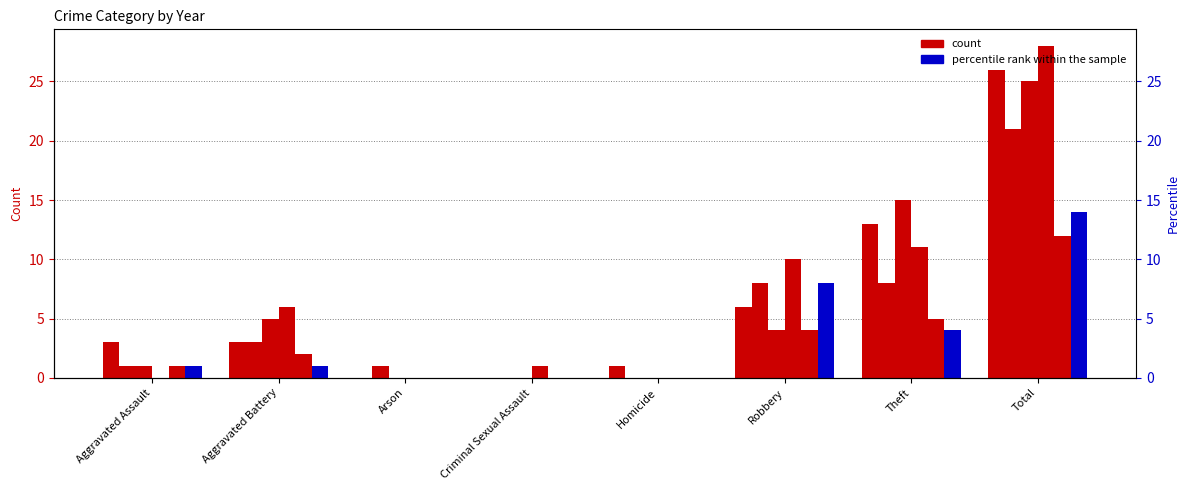

True or false: 2019 has a value of 13 at Arson.

False